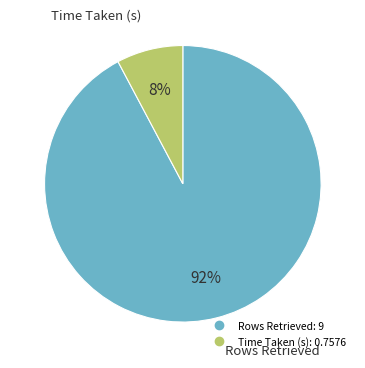

Which has a higher value, Time Taken (s) or Rows Retrieved?

Rows Retrieved